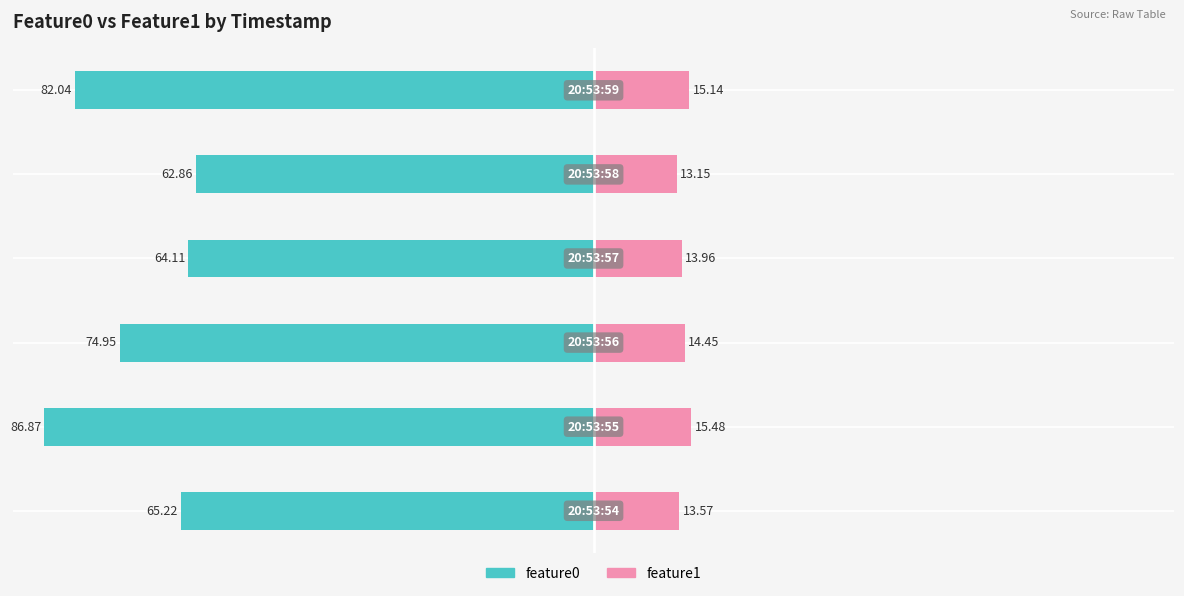

What is the average value of the feature1 series?

14.3